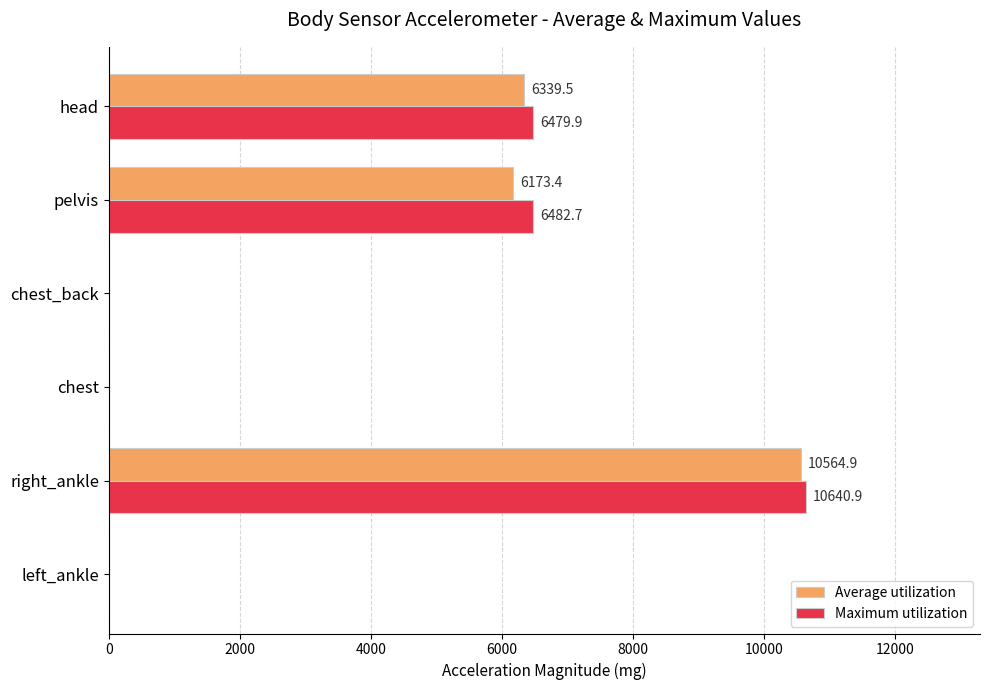

What is the sum of the Maximum utilization values at left_ankle and right_ankle?

10640.9